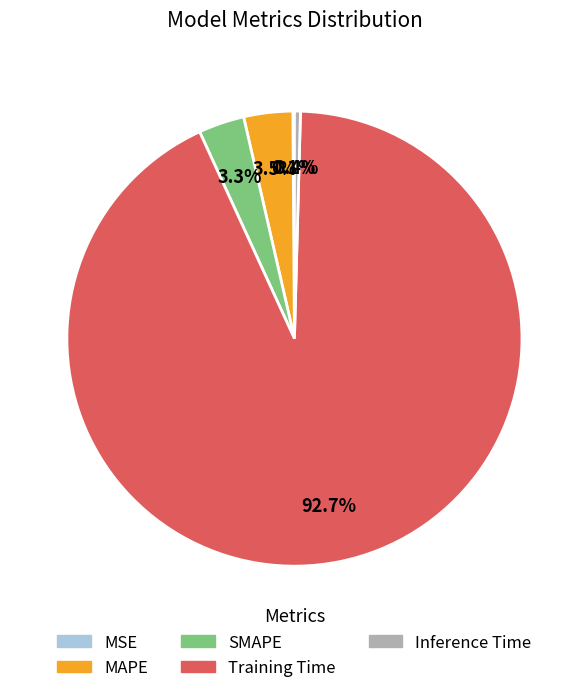

What percentage do SMAPE and Training Time together represent?

96.0%